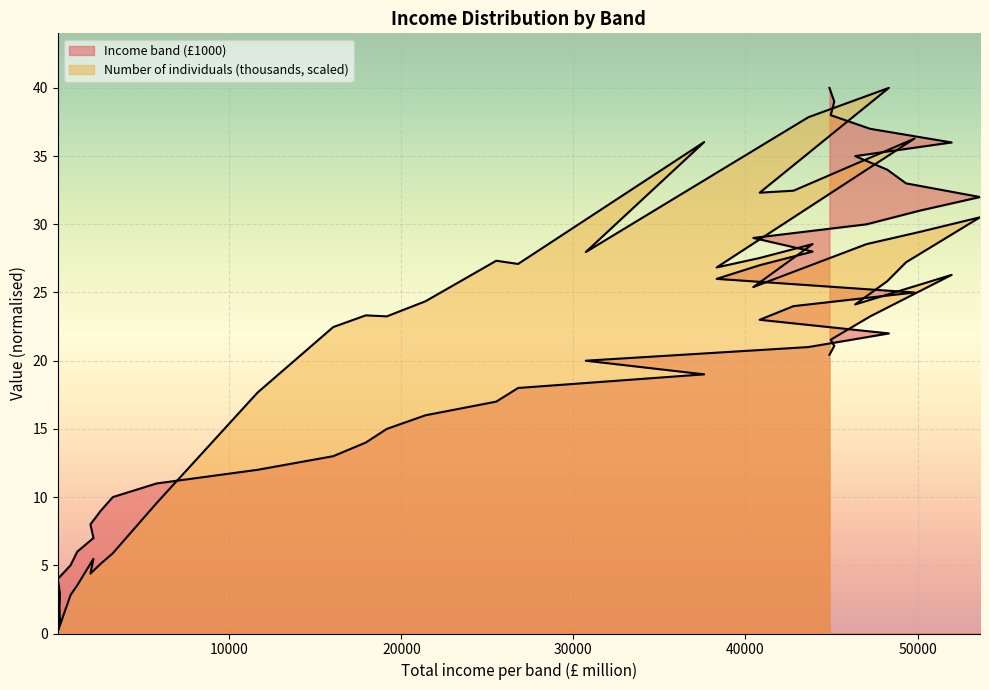

Reading right to left, extract all data points from this chart.

Income band (£1000): 40.0	39.0	38.0	37.0	36.0	35.0	34.0	33.0	32.0	31.0	30.0	29.0	28.0	27.0	26.0	25.0	24.0	23.0	22.0	21.0	20.0	19.0	18.0	17.0	16.0	15.0	14.0	13.0	12.0	11.0	10.0	9.0	8.0	7.0	6.0	5.0	4.0	3.0	2.0	1.0
Number of individuals (thousands): 20.4	21.1	21.5	23.2	26.3	24.1	25.8	27.2	30.5	29.4	28.5	25.4	28.5	27.5	26.8	36.3	32.5	32.3	40.0	37.9	28.0	36.0	27.1	27.3	24.4	23.2	23.3	22.5	17.7	9.6	5.9	5.1	4.4	5.5	3.5	2.8	0.1	0.9	0.9	2.9